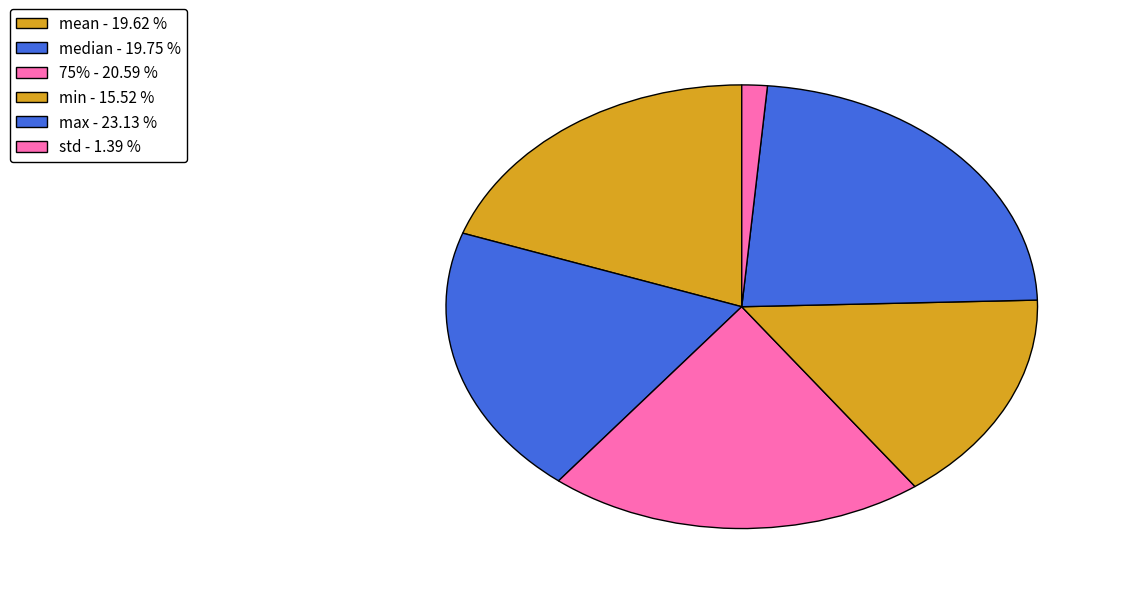

How many slices are in this pie chart?

6